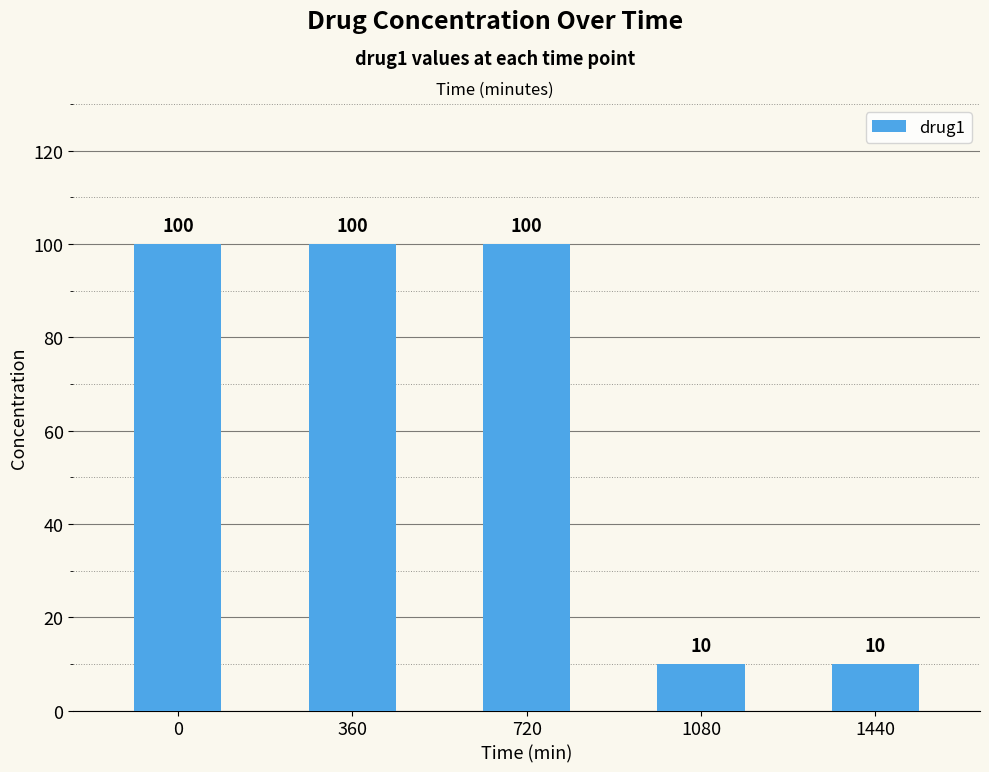

What is the value of the 1st bar from the left?

100